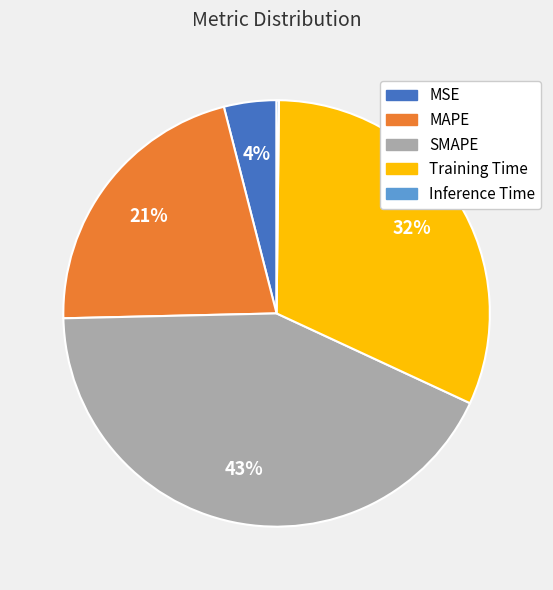

True or false: MSE accounts for 15% of the total.

False